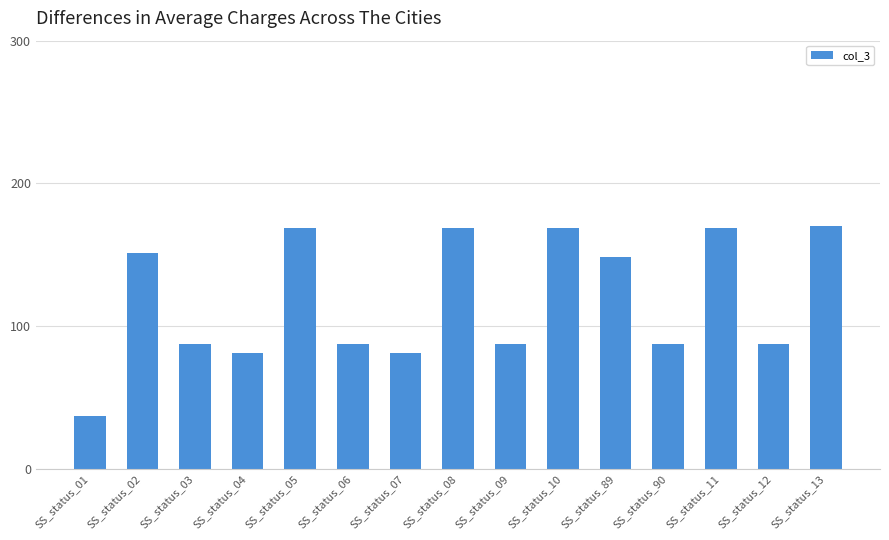

Which label corresponds to the smallest value in the chart?

SS_status_01